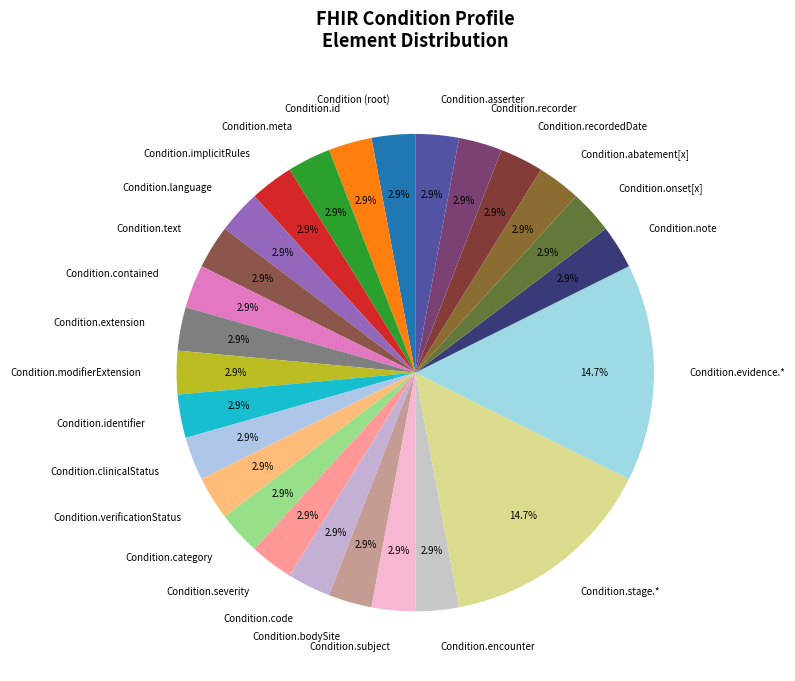

Is there a majority slice in this chart?

No